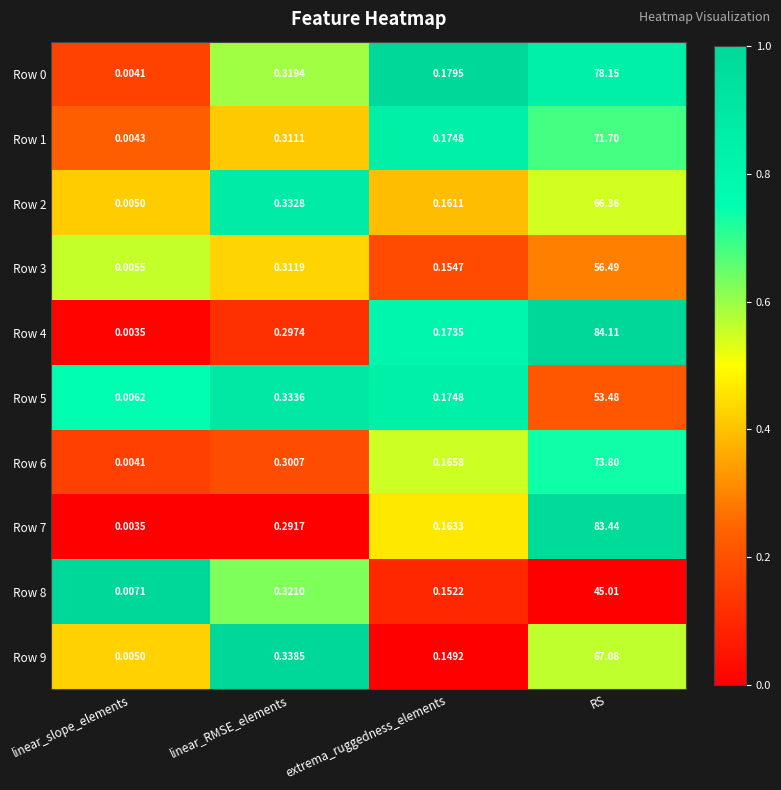

At which category is the sum across all series the highest?

RS